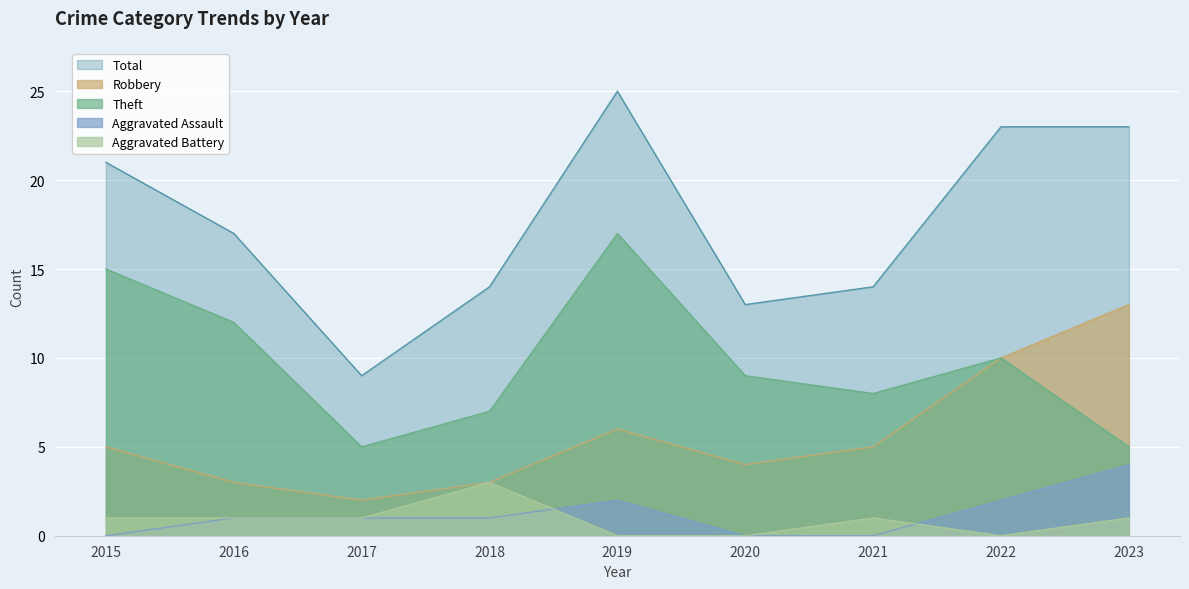

In Total, how many points are lower than both neighbors (excluding endpoints)?

2